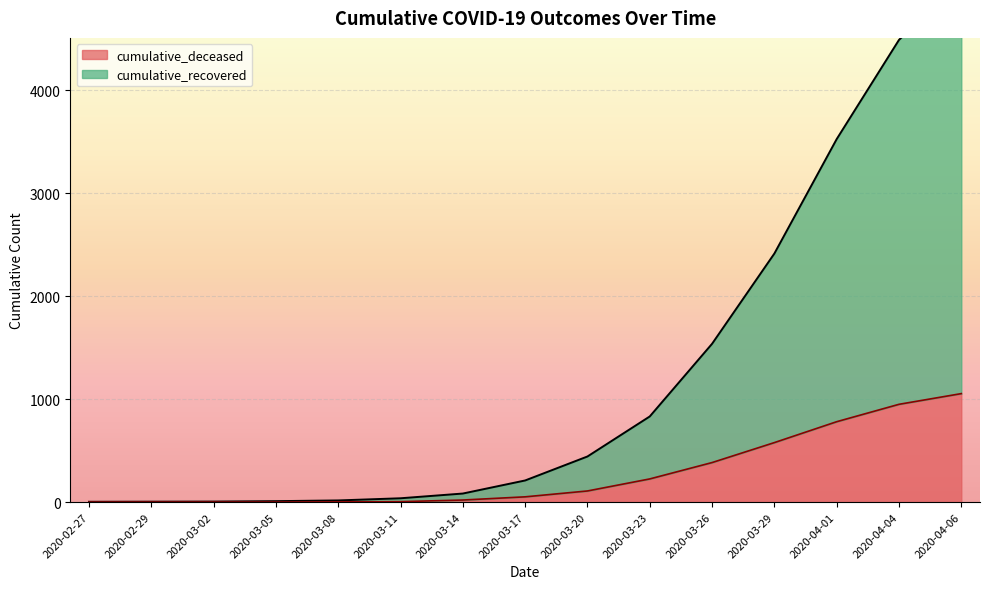

True or false: cumulative_recovered has more than 2 points higher than both neighbors.

False